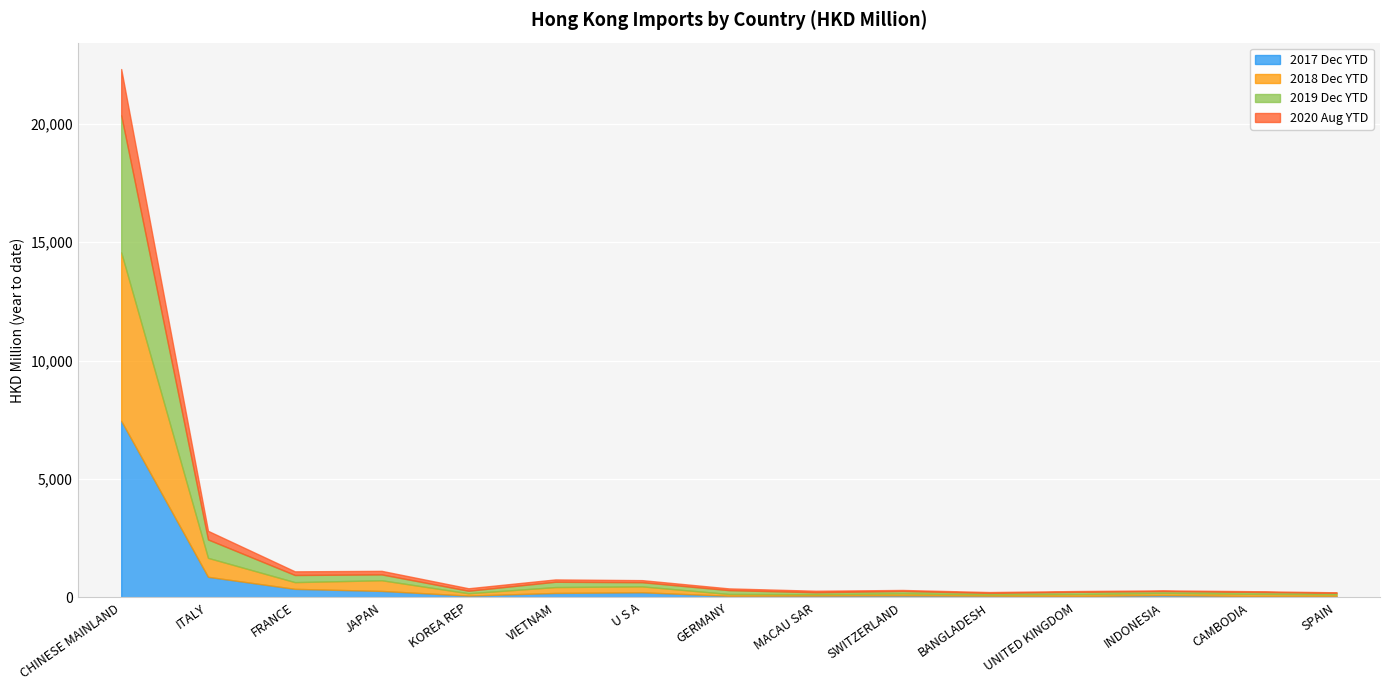

What is the average value of the 201812 series?

657.5